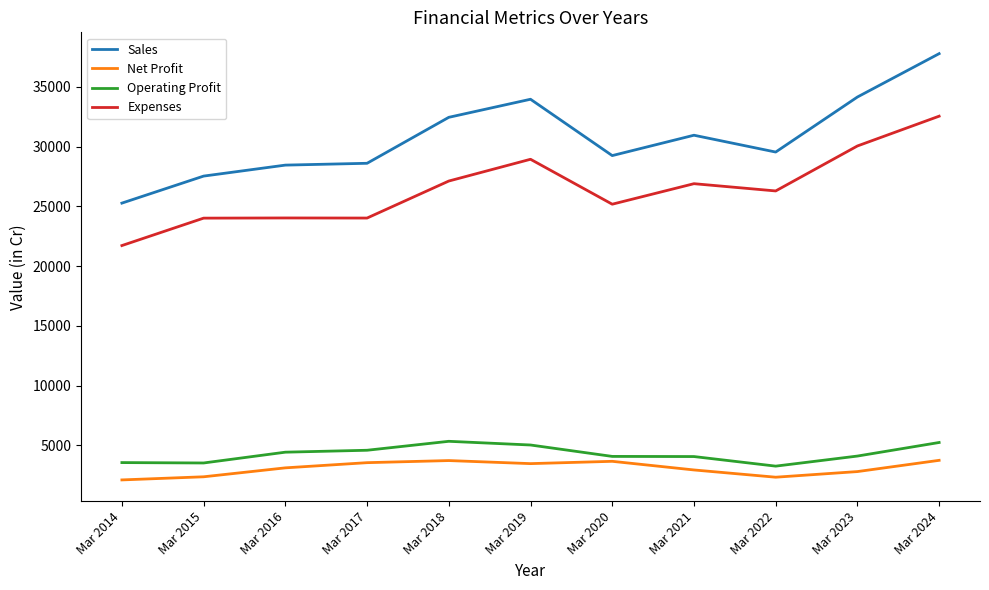

What is the minimum value for Net Profit?

2102